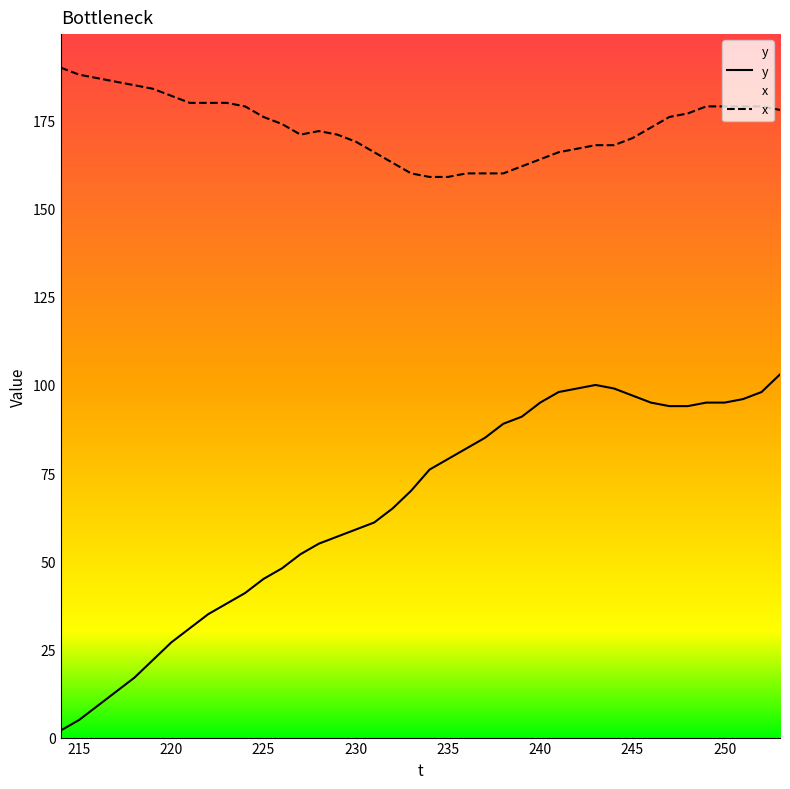

What is the minimum value for x?

159